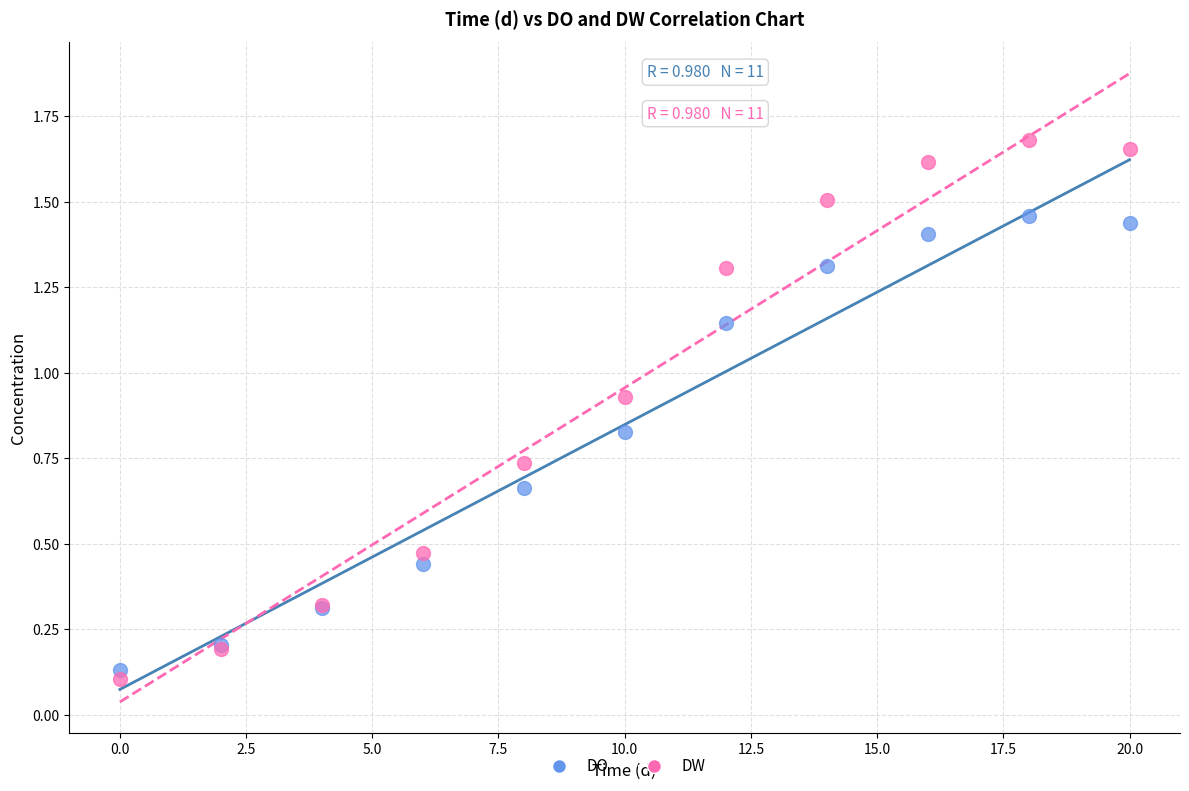

Which series reaches the minimum Y coordinate?

DW